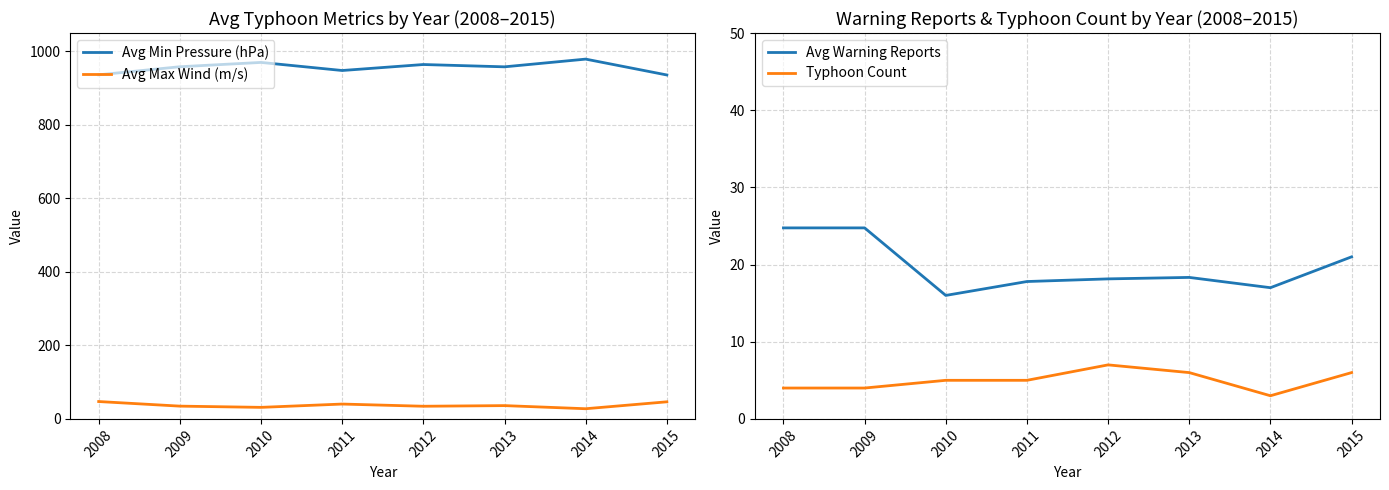

Reading left to right, list all the values displayed in this chart.

Avg Min Pressure (hPa): 2008=936.2	2009=958.2	2010=970.0	2011=948.0	2012=964.3	2013=958.0	2014=979.0	2015=935.8
Avg Max Wind (m/s): 2008=47.2	2009=34.8	2010=31.4	2011=40.4	2012=34.4	2013=36.2	2014=27.7	2015=46.5
Avg Warning Reports: 2008=24.8	2009=24.8	2010=16.0	2011=17.8	2012=18.1	2013=18.3	2014=17.0	2015=21.0
Typhoon Count: 2008=4.0	2009=4.0	2010=5.0	2011=5.0	2012=7.0	2013=6.0	2014=3.0	2015=6.0